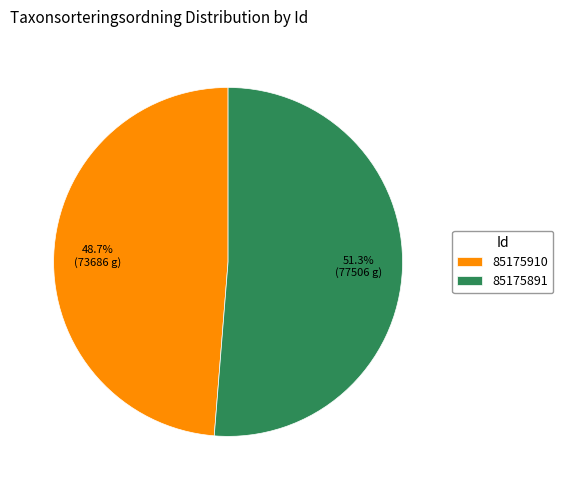

To the nearest percent, what percentage of the pie is 85175910?

49%